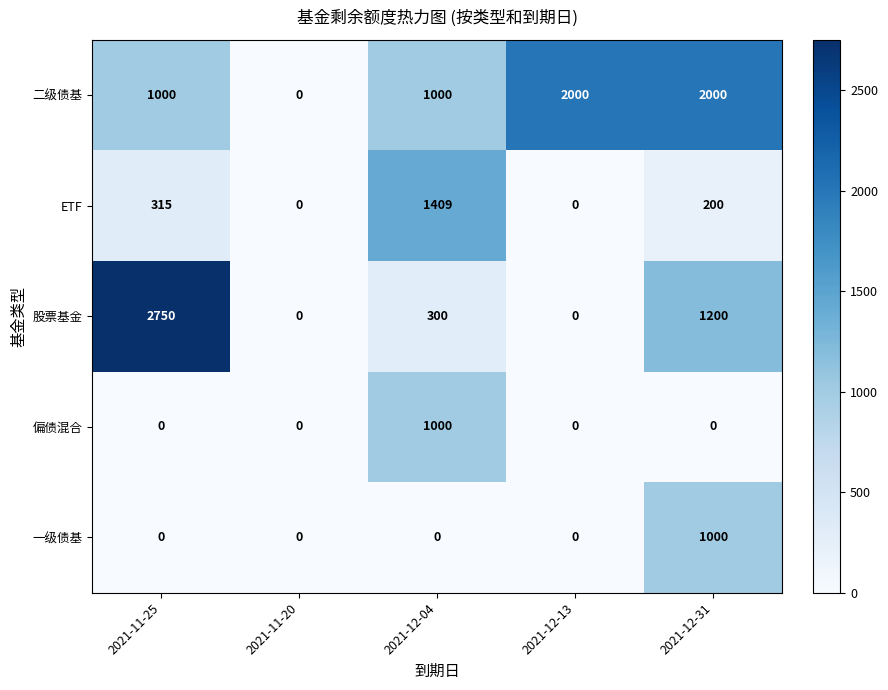

Which series has the largest total across all categories?

二级债基